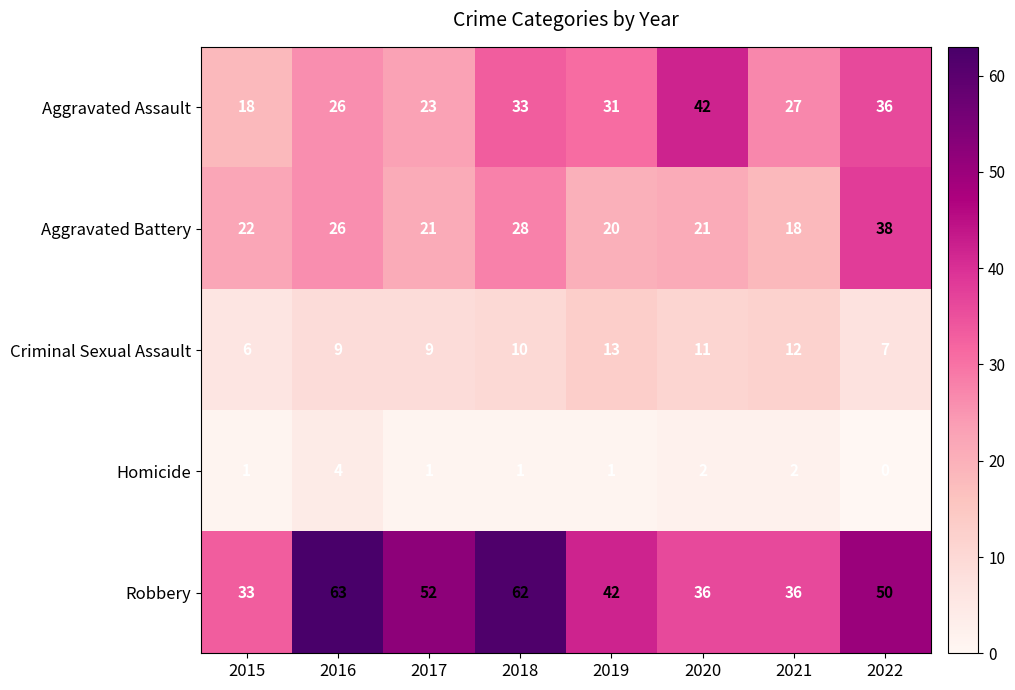

What is the sum of the Homicide values at 2020 and 2017?

3